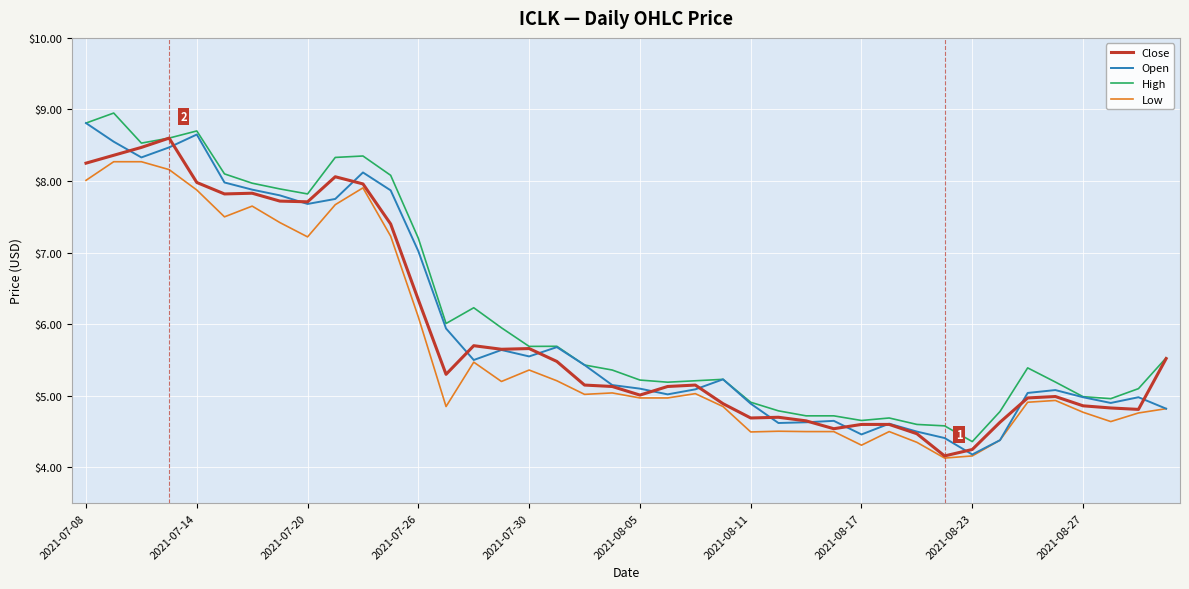

Rank the series by their average value, from highest to lowest.

High, Open, Close, Low